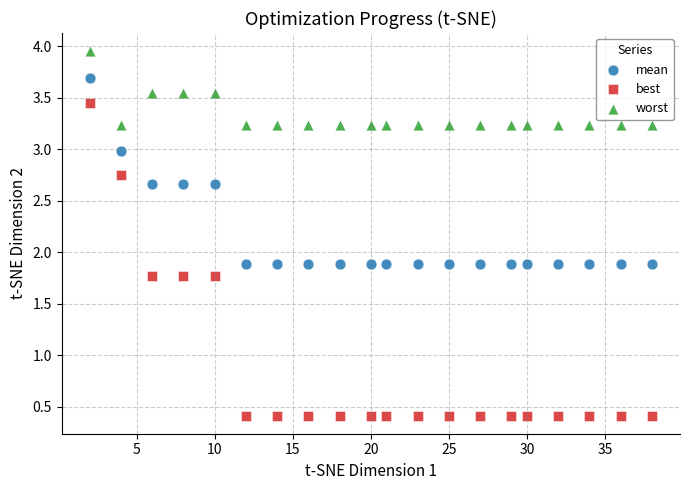

What are all the series names shown in the legend?

mean, best, worst